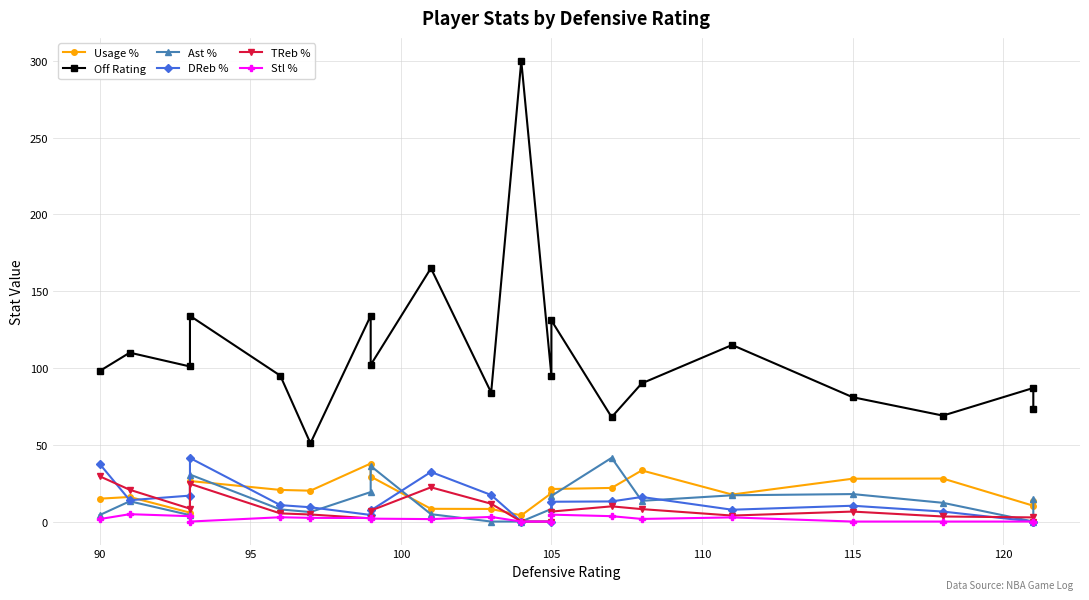

True or false: Stl % and TReb % cross at least once.

True